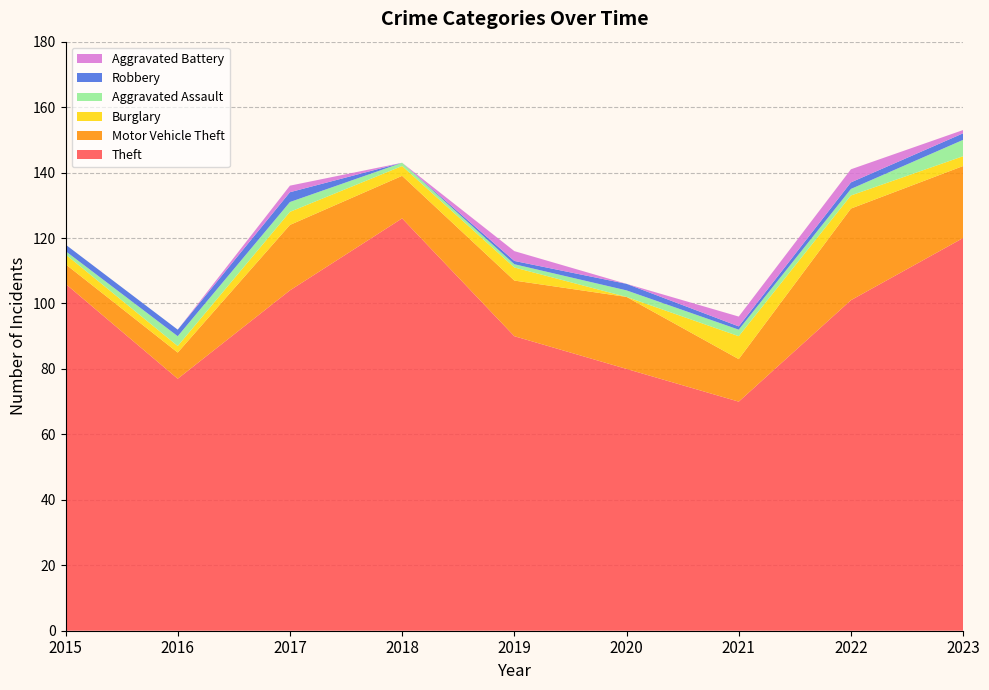

Reading left to right, what are all the values shown in this chart?

Theft: 106	77	104	126	90	80	70	101	120
Motor Vehicle Theft: 6	8	20	13	17	22	13	28	22
Burglary: 3	2	4	3	4	0	7	4	3
Aggravated Assault: 1	3	3	1	1	2	2	2	5
Robbery: 2	2	3	0	1	2	1	2	2
Aggravated Battery: 0	0	2	0	3	0	3	4	1